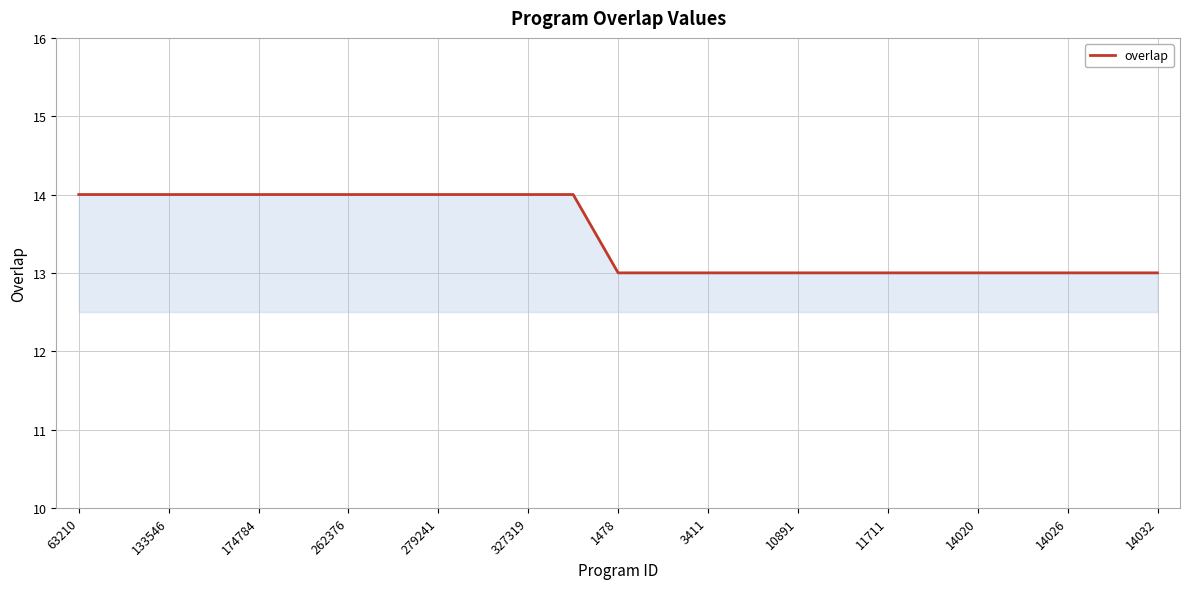

What is the greatest value displayed?

14